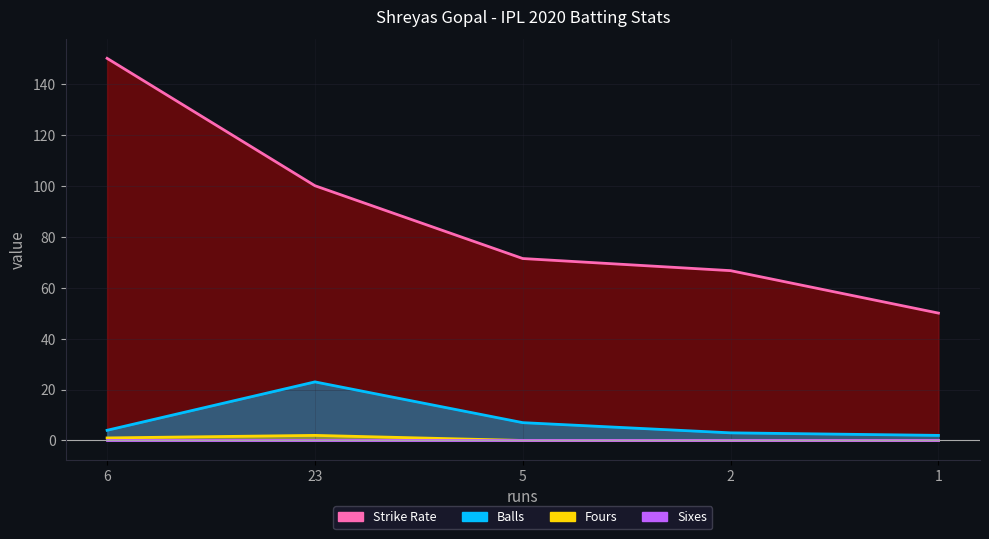

Which label corresponds to the largest value in the chart?

6